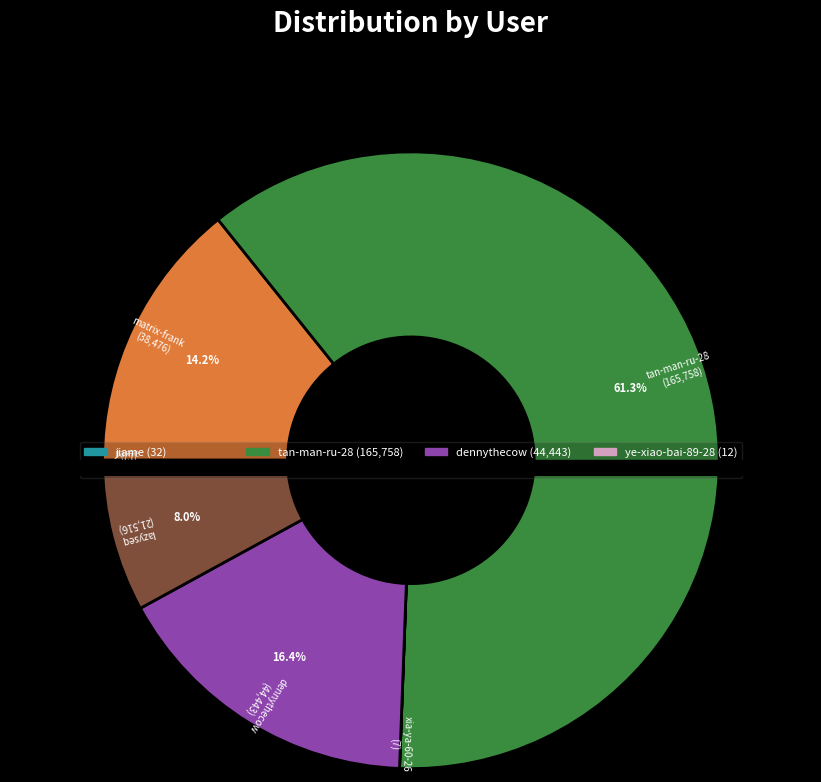

Does any single category account for the majority?

Yes